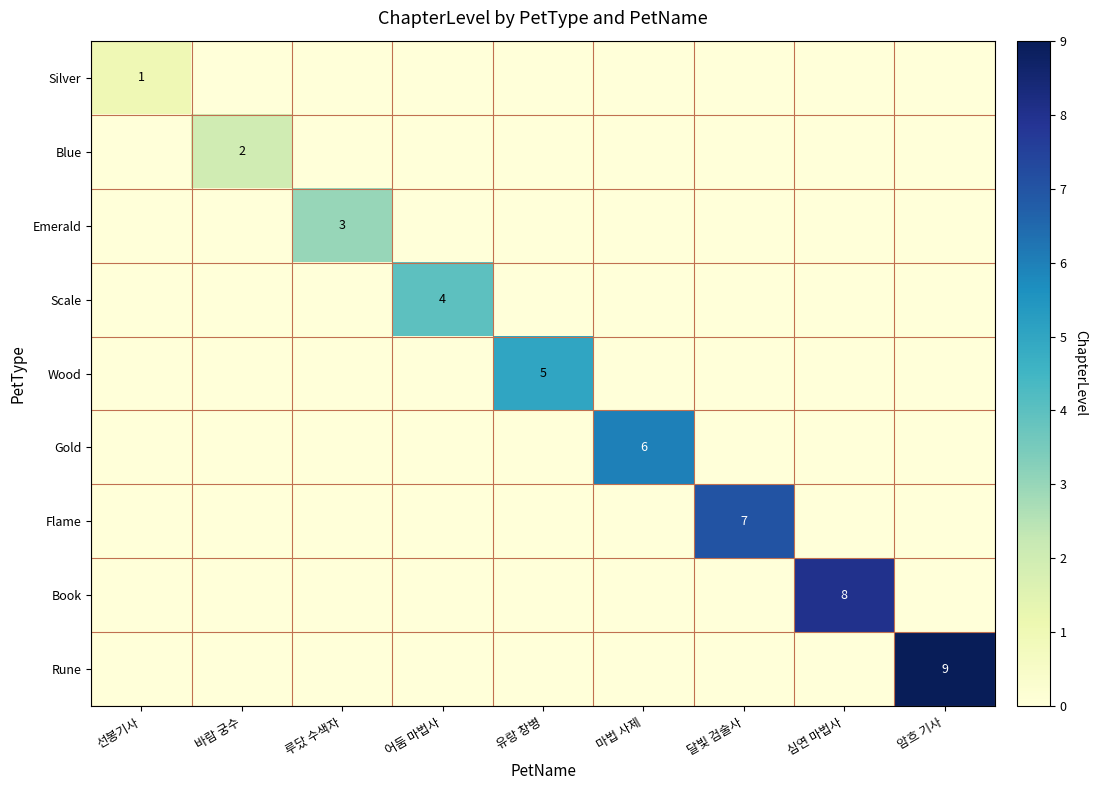

At 마법 사제, list the series in order from smallest to largest.

Silver, Blue, Emerald, Scale, Wood, Flame, Book, Rune, Gold